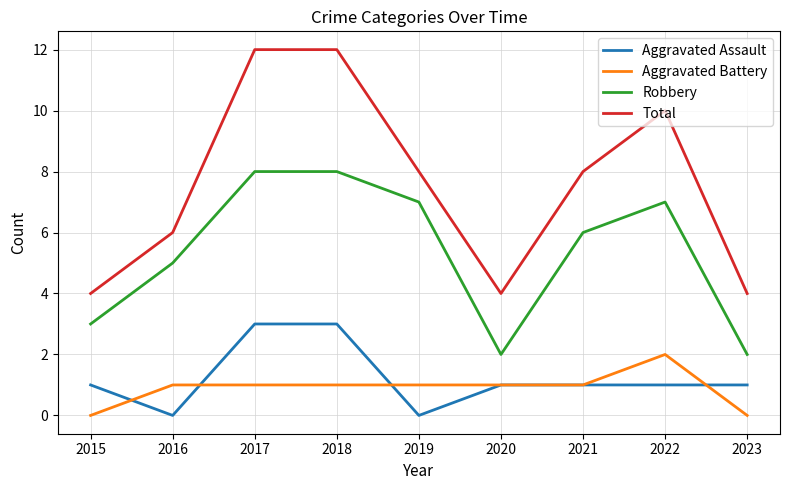

Reading left to right, what are all the values shown in this chart?

Aggravated Assault: 1	0	3	3	0	1	1	1	1
Aggravated Battery: 0	1	1	1	1	1	1	2	0
Robbery: 3	5	8	8	7	2	6	7	2
Total: 4	6	12	12	8	4	8	10	4